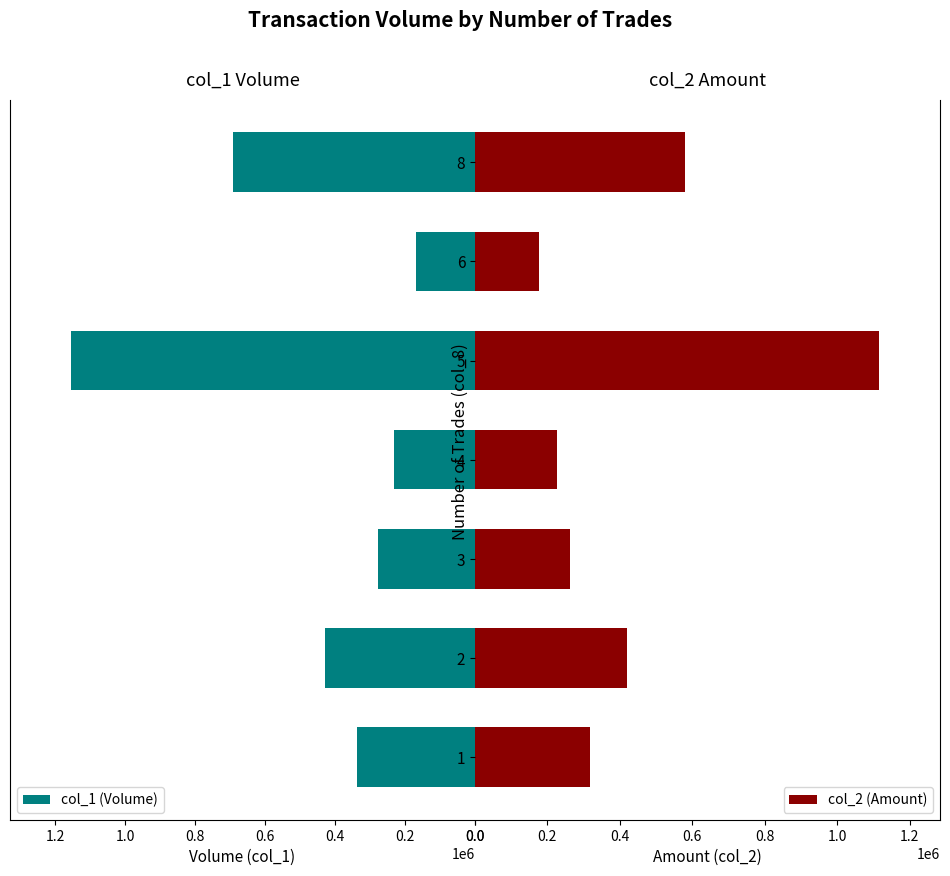

Is it true that col_2 (Amount) equals 717034 at 5?

False